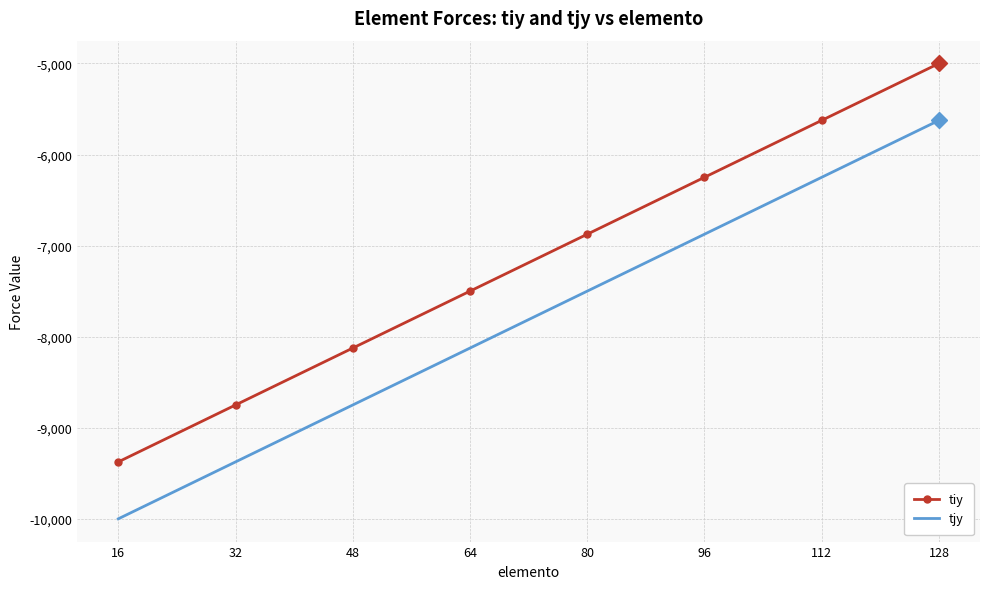

What is the difference between the second highest and second lowest values in the tiy series?

3125